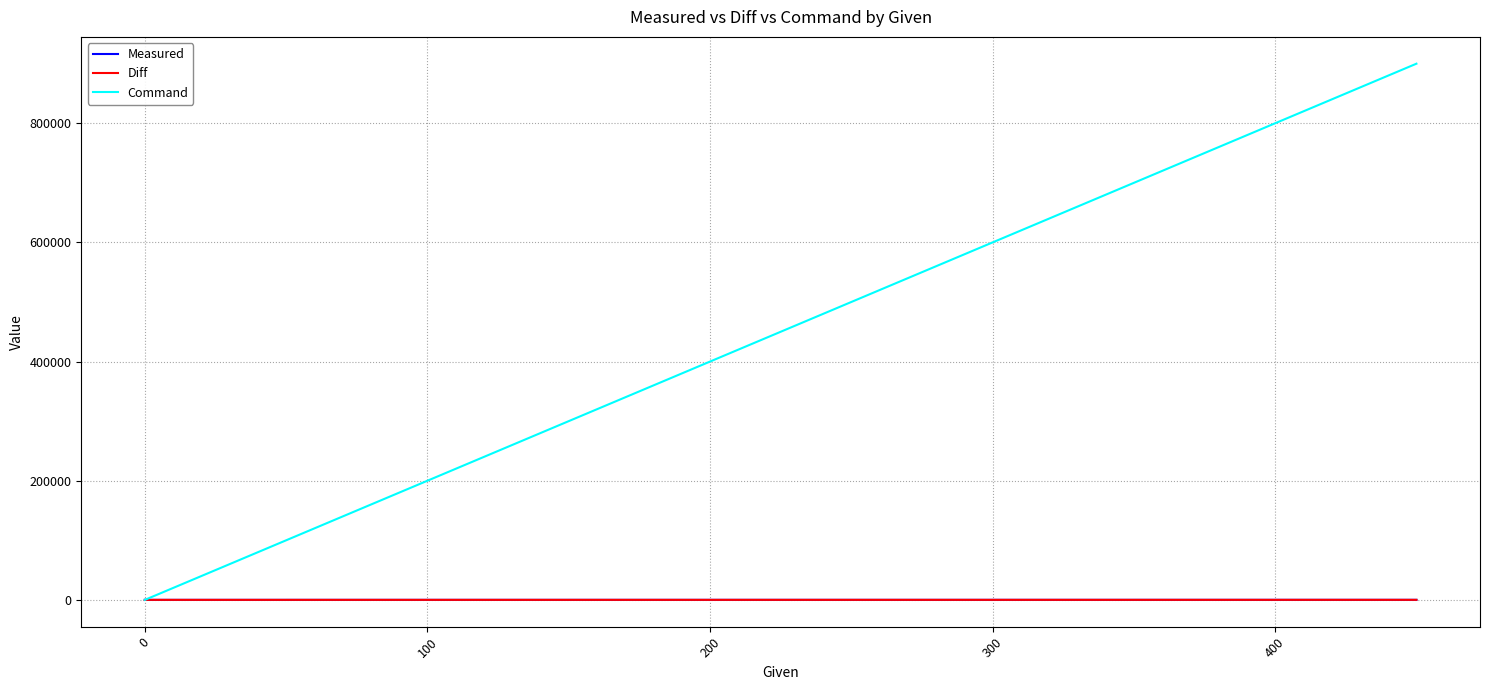

Which series has the largest total across all categories?

Command